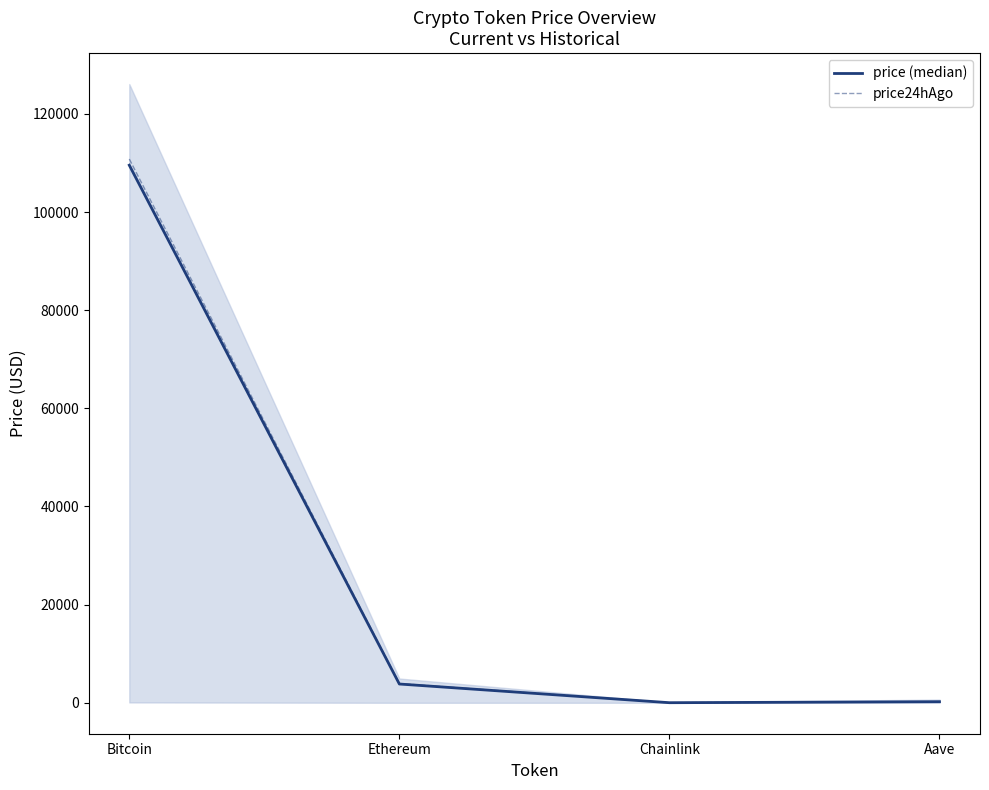

At which label is price24hAgo closest to 55412?

Ethereum